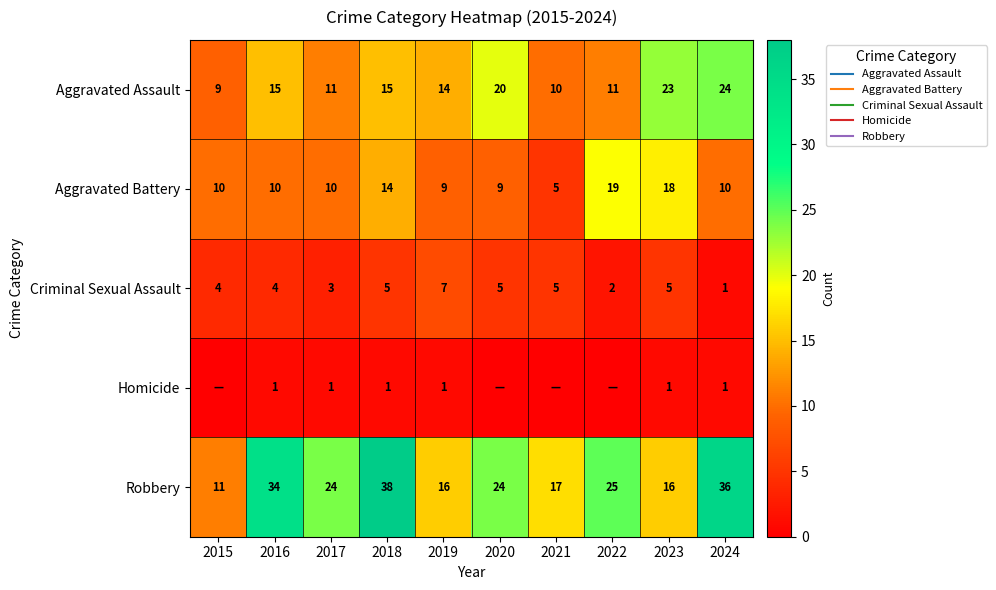

Where is Aggravated Battery nearest to the value 12?

2015